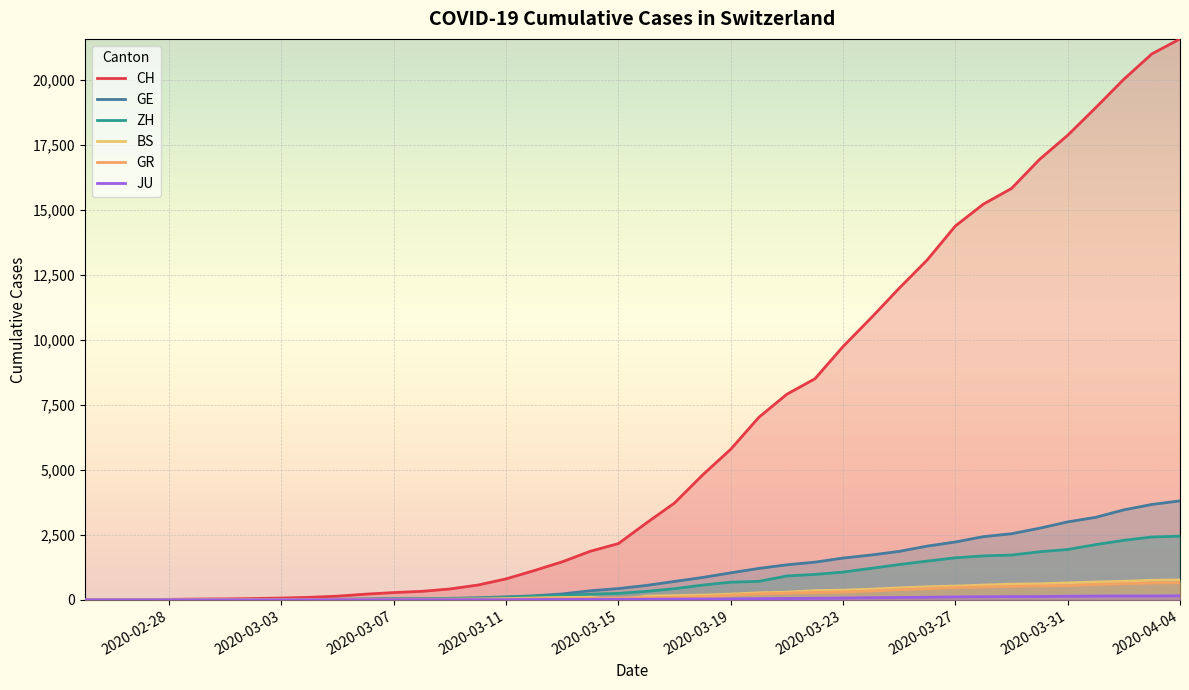

How many intersections are there between BS and ZH?

1